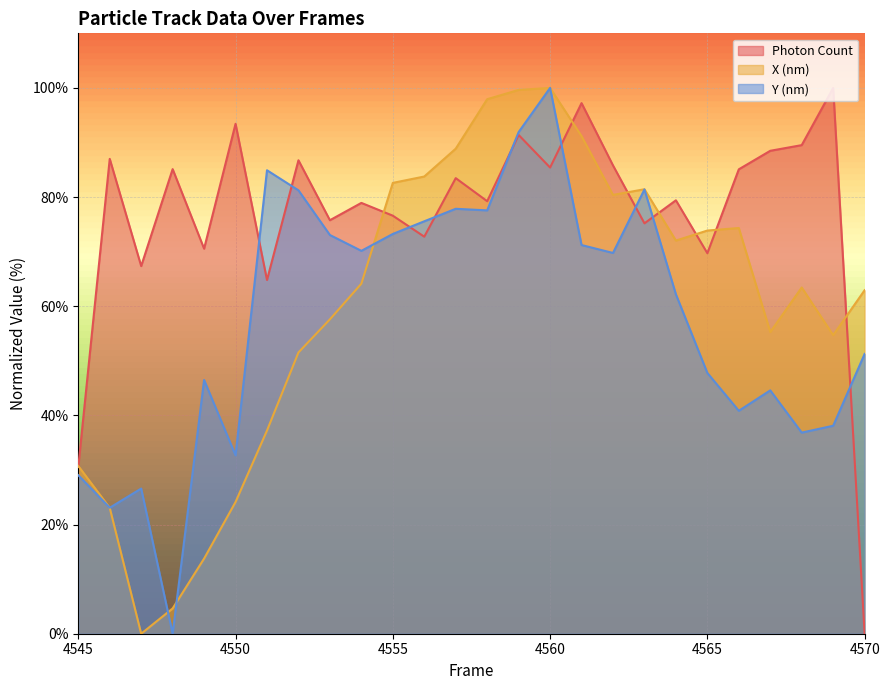

How many values in Photon Count are above zero?

25